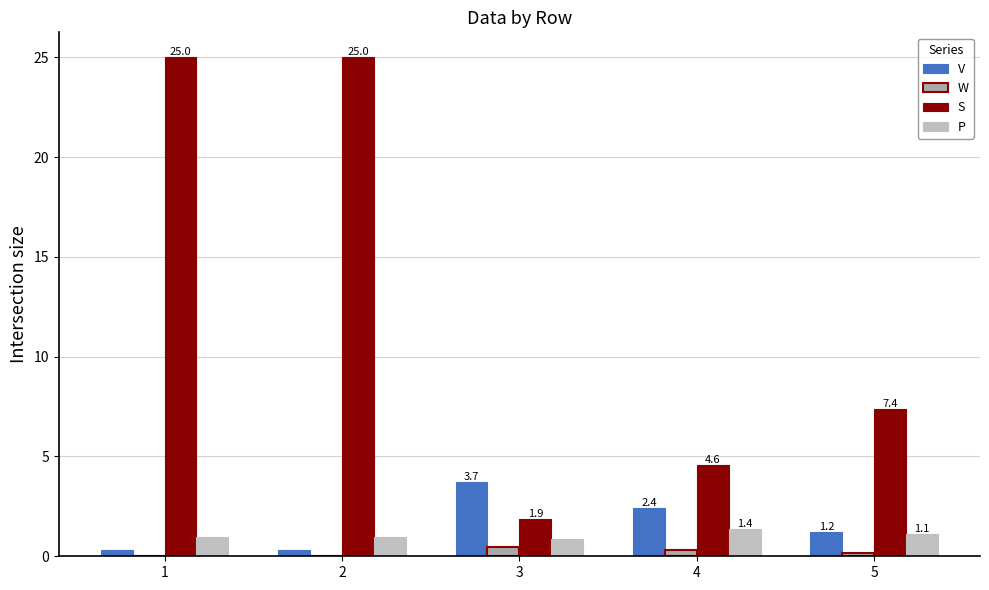

What is the maximum value for S?

25.0